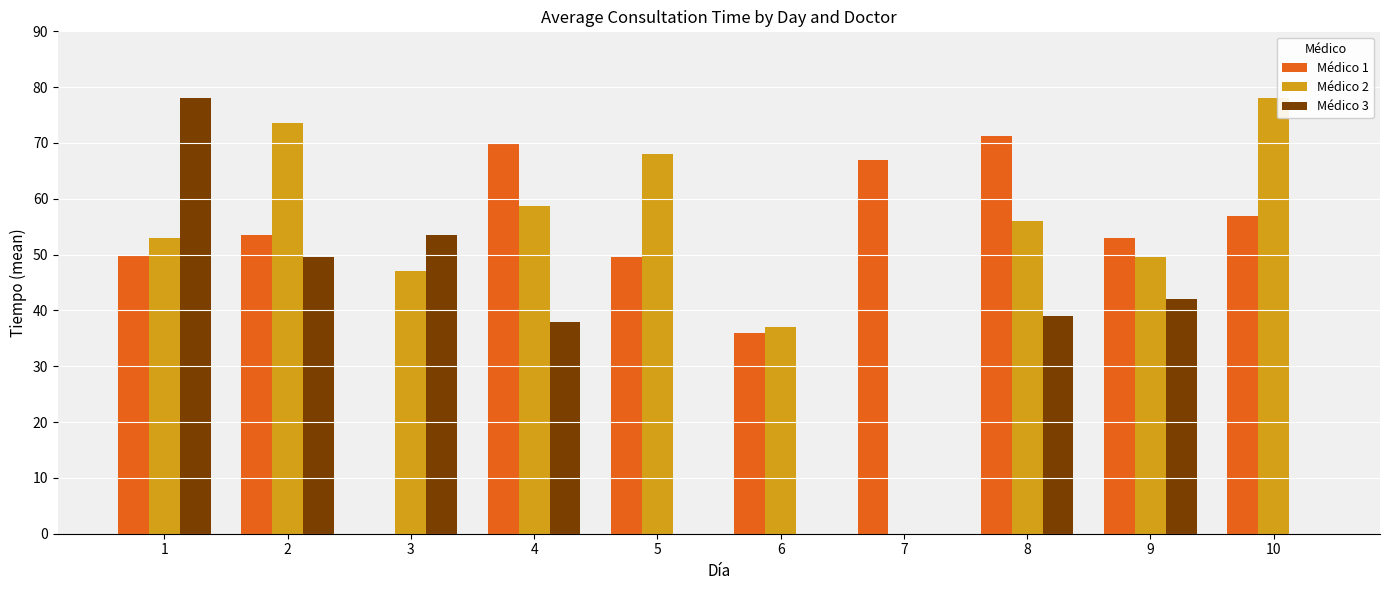

Reading left to right, what are all the values shown in this chart?

Médico 1: 50.0	53.5	0.0	70.0	49.5	36.0	67.0	71.3	53.0	57.0
Médico 2: 53.0	73.5	47.0	58.8	68.0	37.0	0.0	56.0	49.5	78.0
Médico 3: 78.0	49.5	53.5	38.0	0.0	0.0	0.0	39.0	42.0	0.0